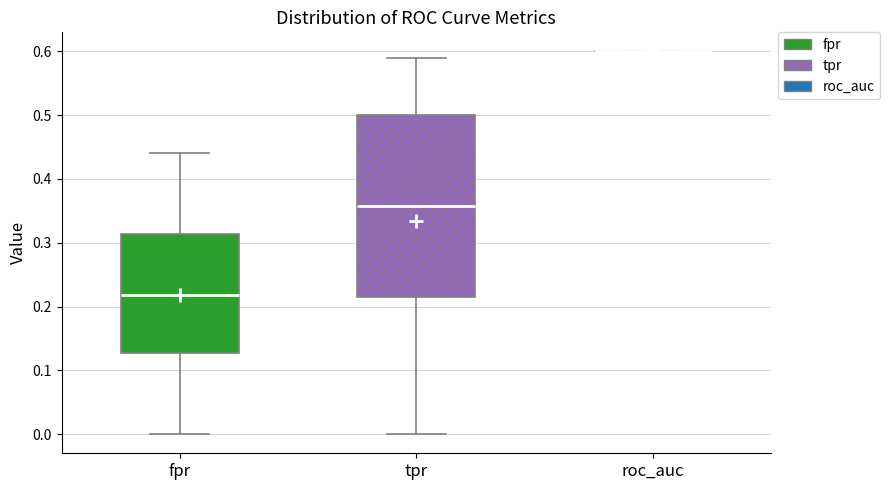

Which box is the tallest, from its lower edge to its upper edge?

tpr